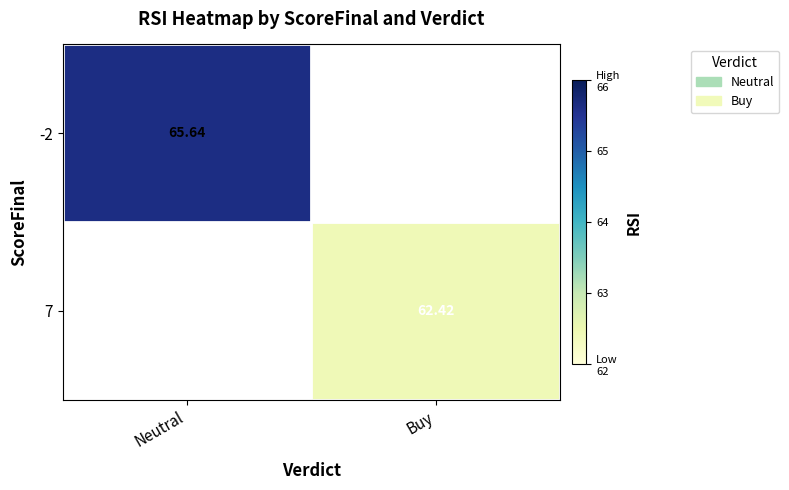

At which label is -2 closest to 65?

Neutral